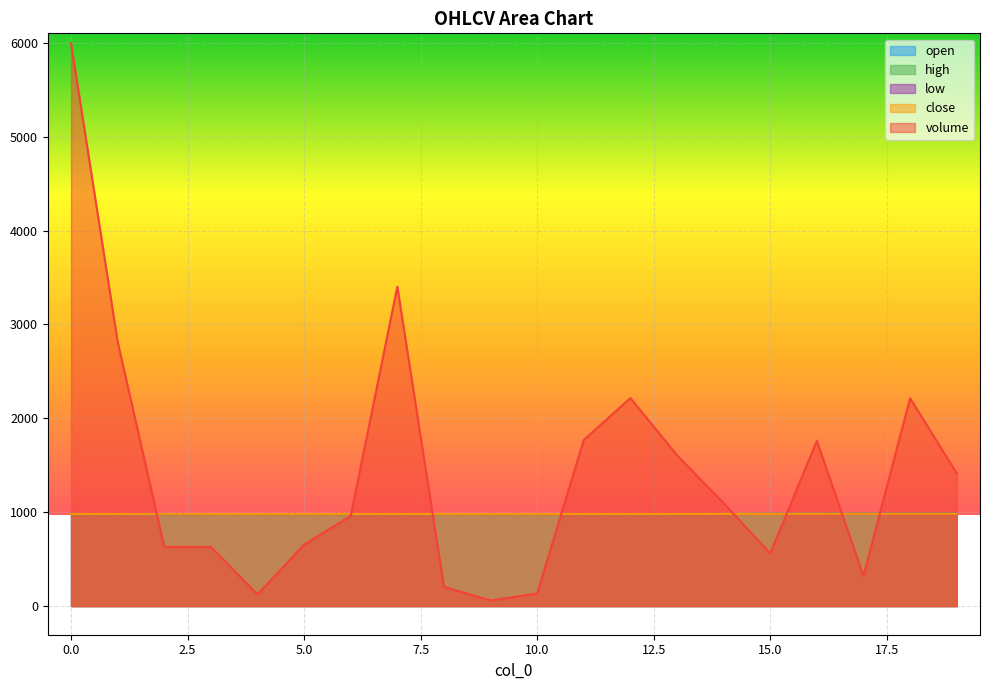

Rank the series at 10 from lowest to highest value.

volume, open, high, low, close